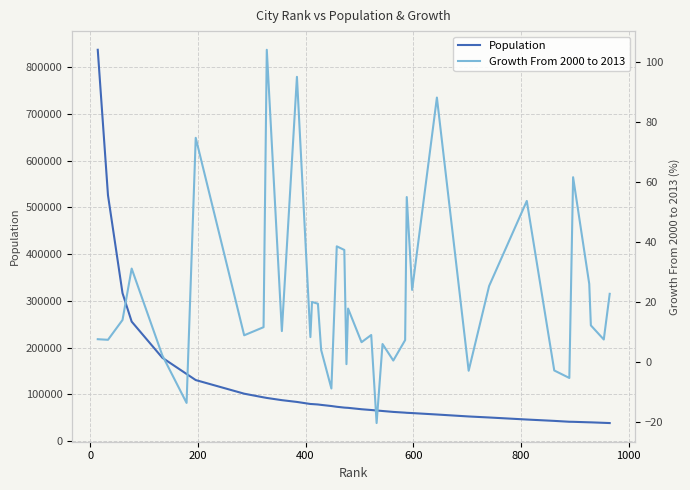

How many negative values does the Growth From 2000 to 2013 series have?

7